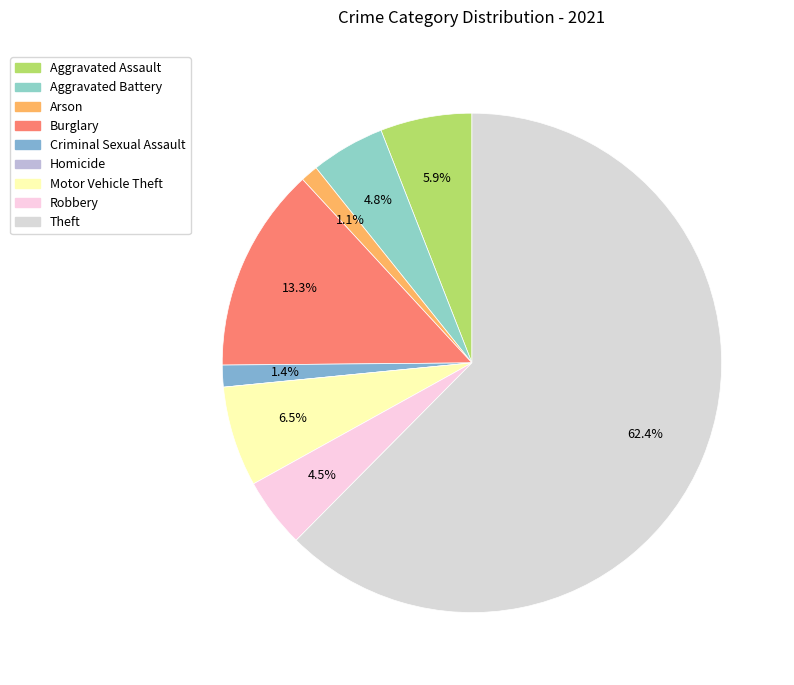

What is the smallest slice in the pie chart?

Homicide